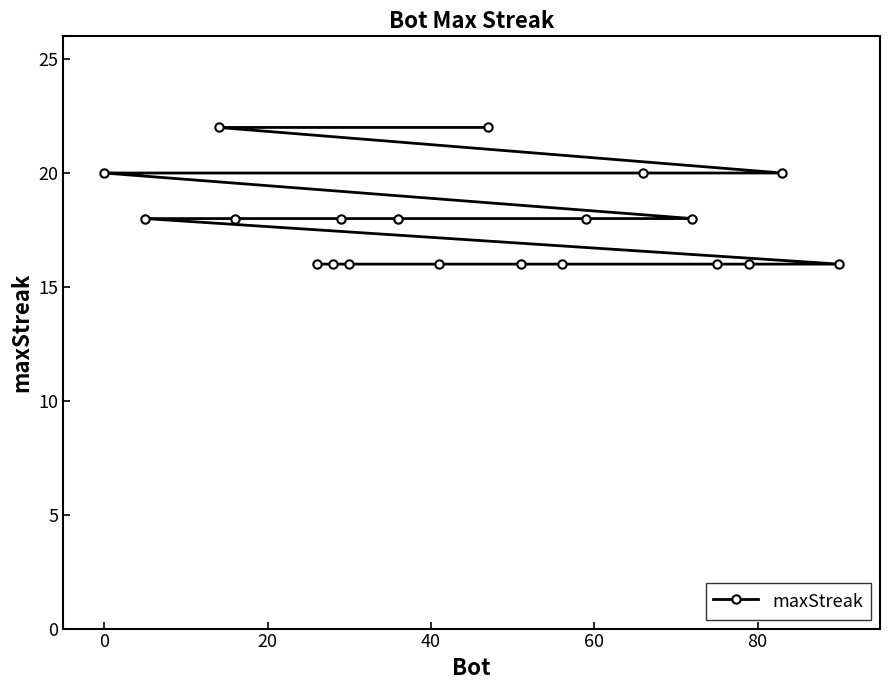

What is the difference between the second highest and second lowest values?

6